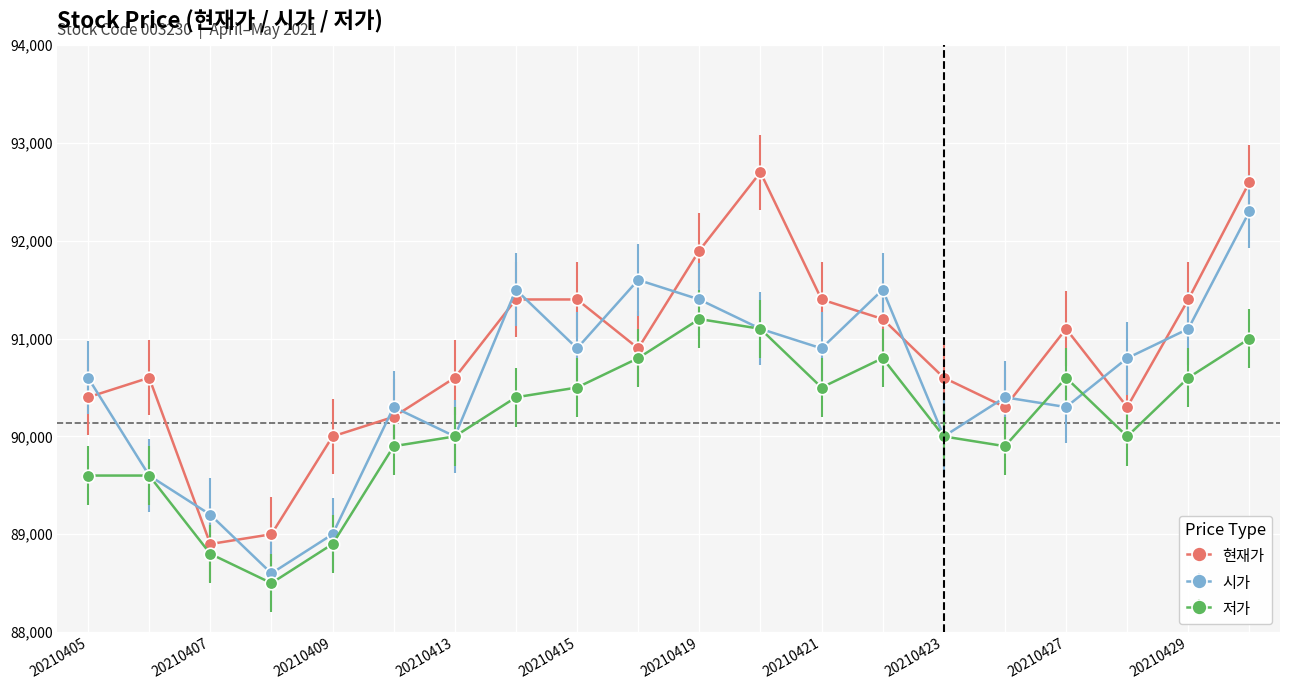

What is the sum of all 저가 values?

1802700